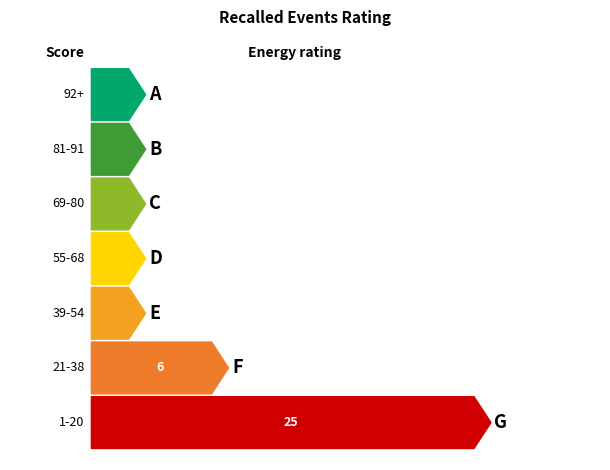

Is it true that the value at 28 is 13?

False